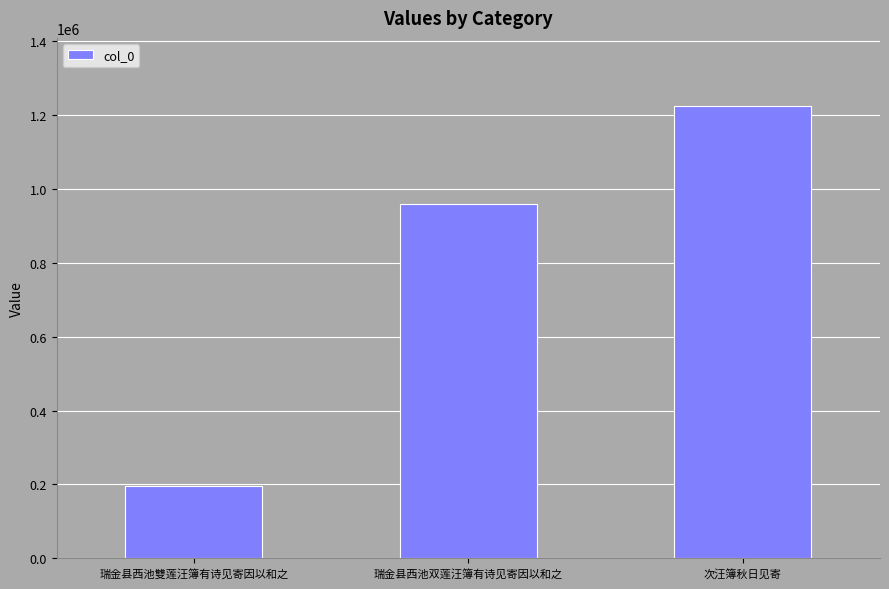

What is the maximum value shown in the chart?

1225525